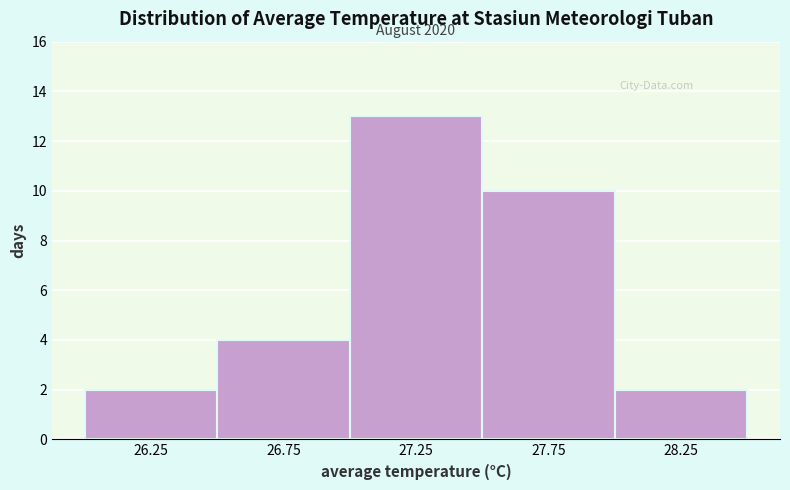

Over which range of the x-axis is the bar tallest?

27.0 to 27.5